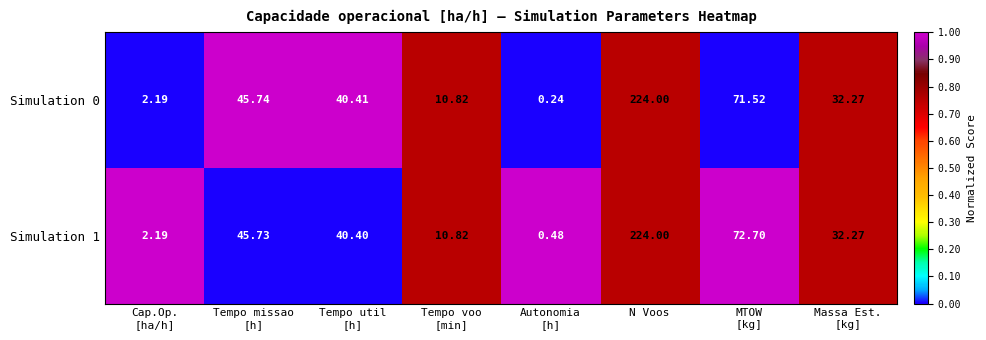

What is the total value across all series at Cap.Op.
[ha/h]?

4.4